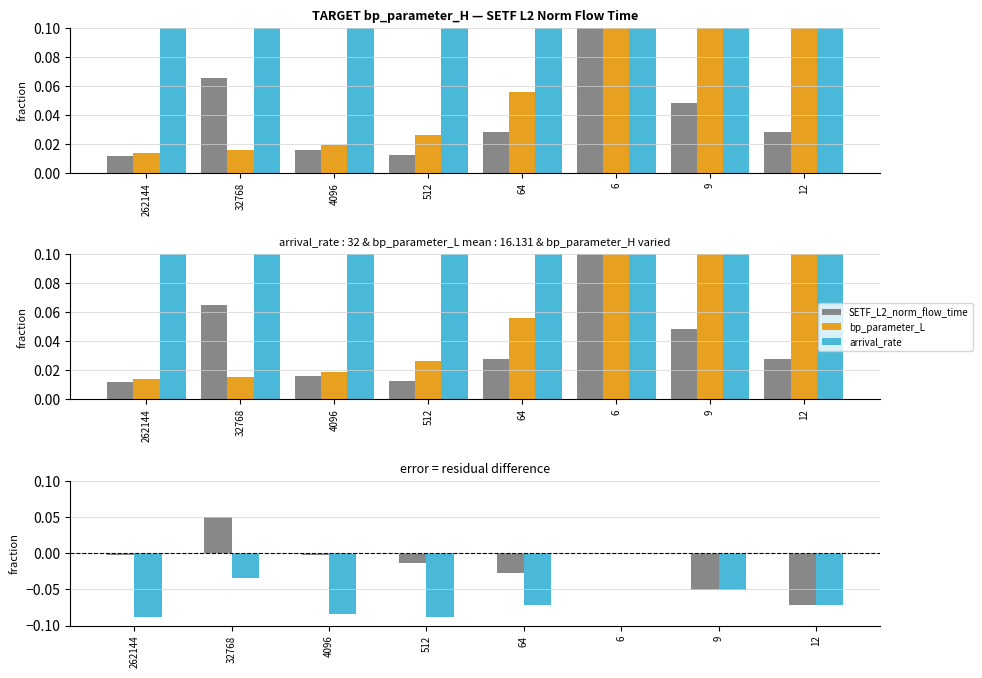

Which series changed the most between 4096 and 9?

bp_parameter_L